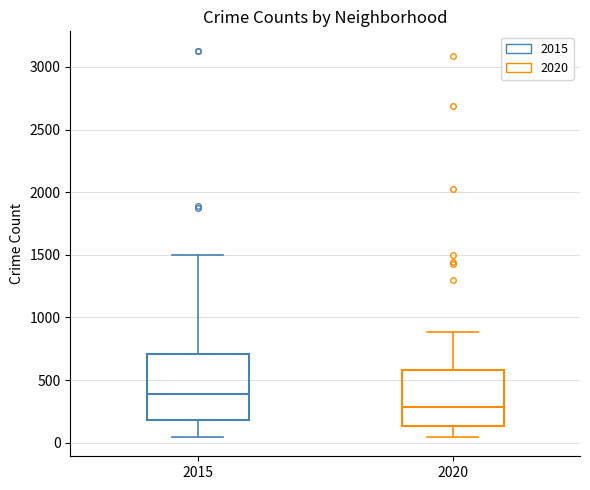

Which box is the tallest, from its lower edge to its upper edge?

2015